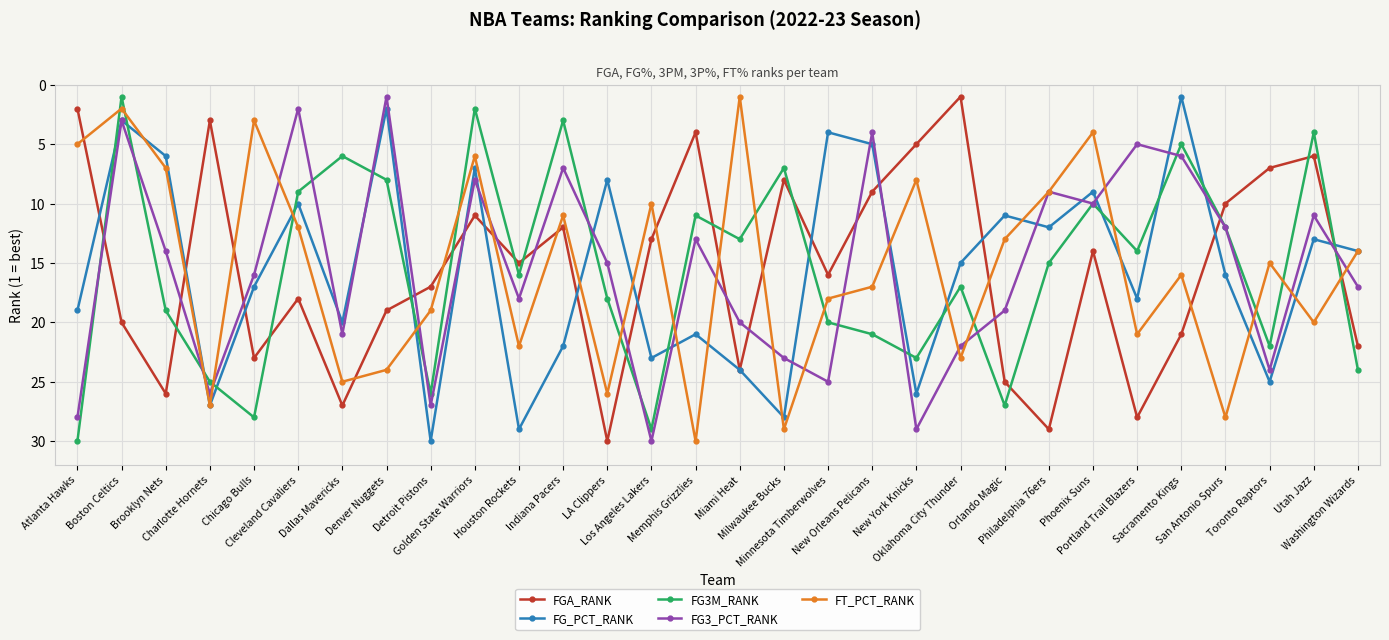

What is the difference between the maximum and second lowest values in the FG3M_RANK series?

28